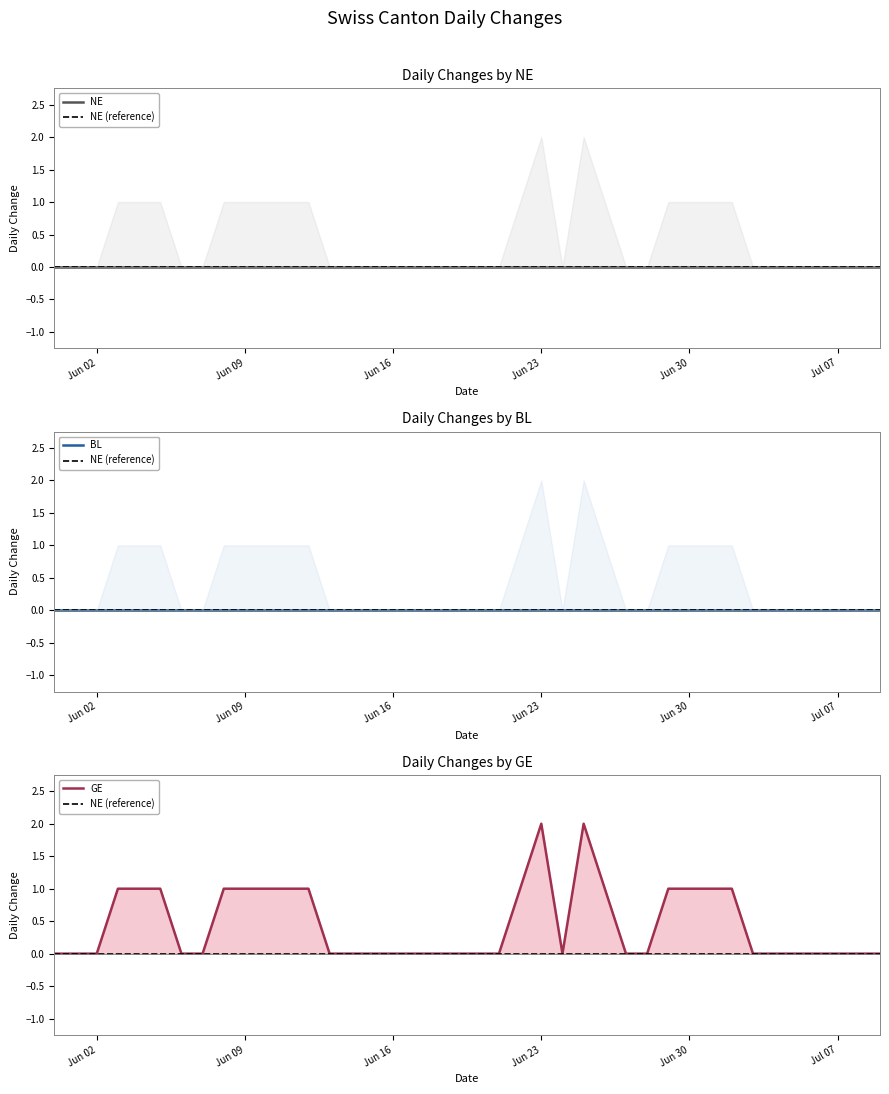

True or false: NE and GE cross at least once.

False